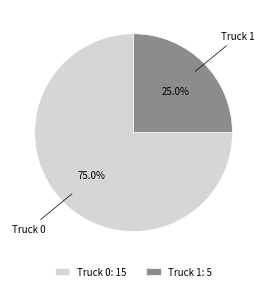

Does Truck 1 represent more than half of the total?

No